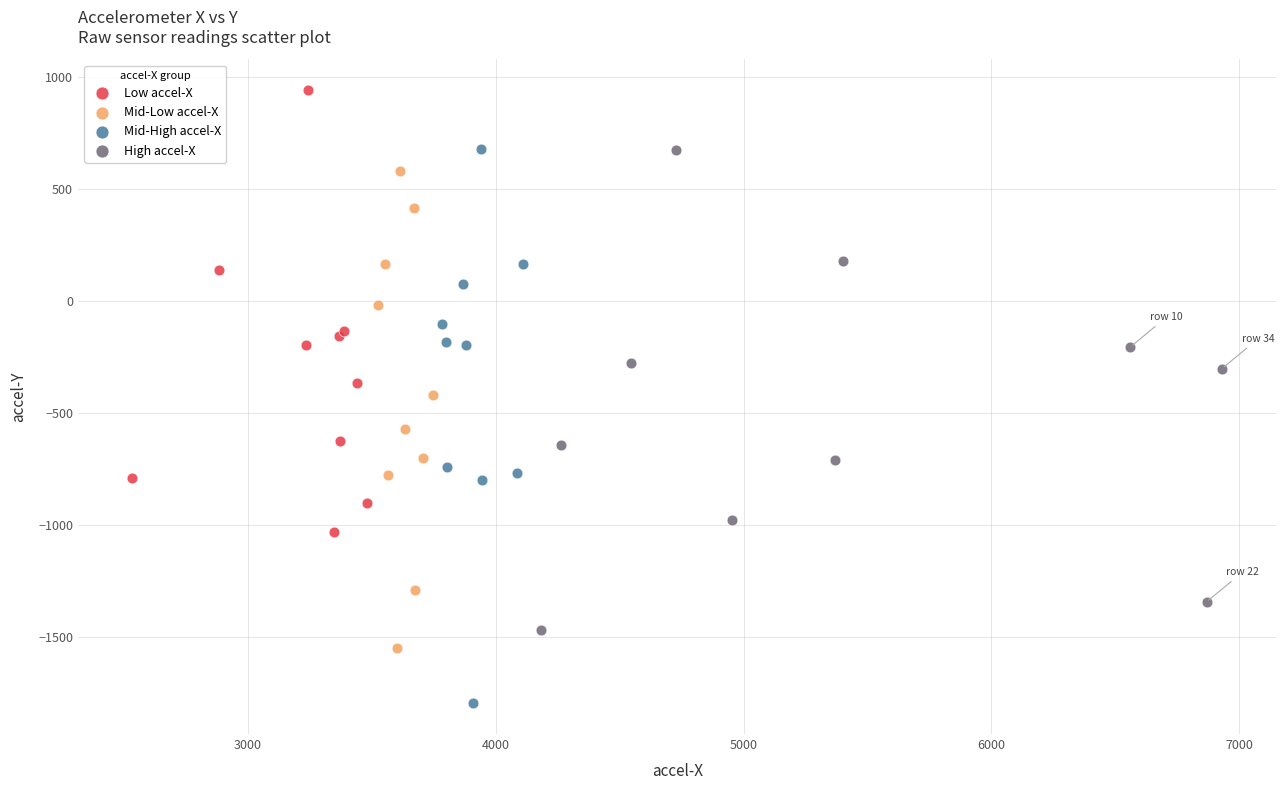

Which series contains the lowest Y value?

Mid-High accel-X